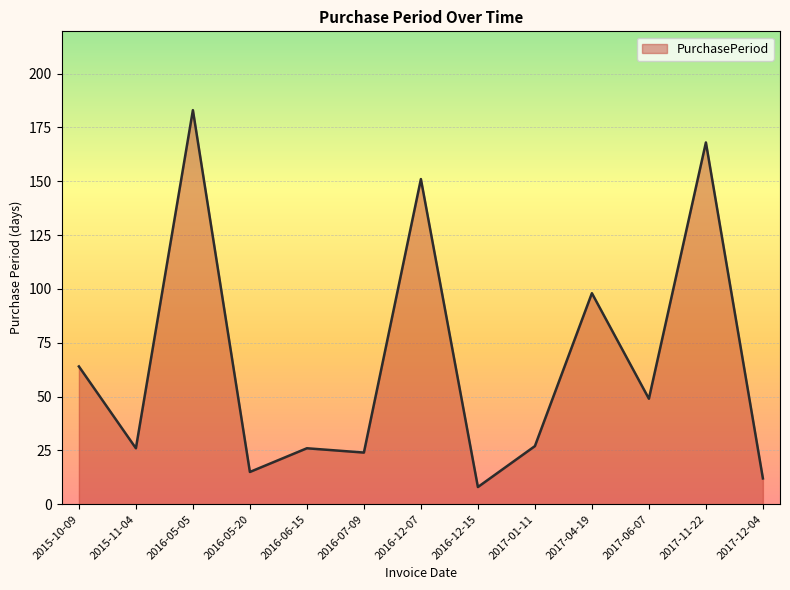

Count the number of data series in this chart.

1